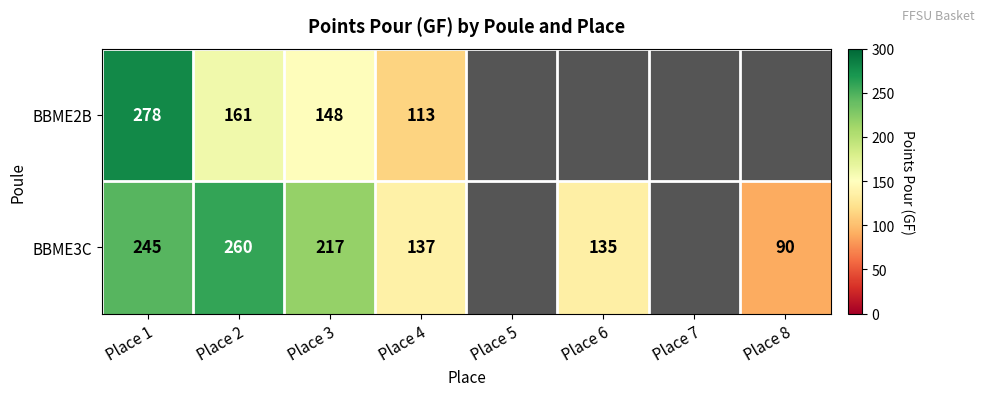

At which category is the sum across all series the highest?

Place 1